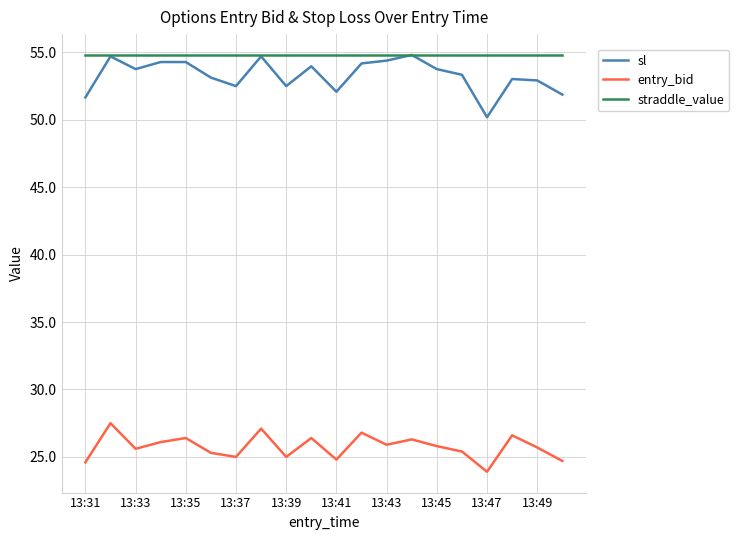

True or false: entry_bid and straddle_value cross at least once.

False